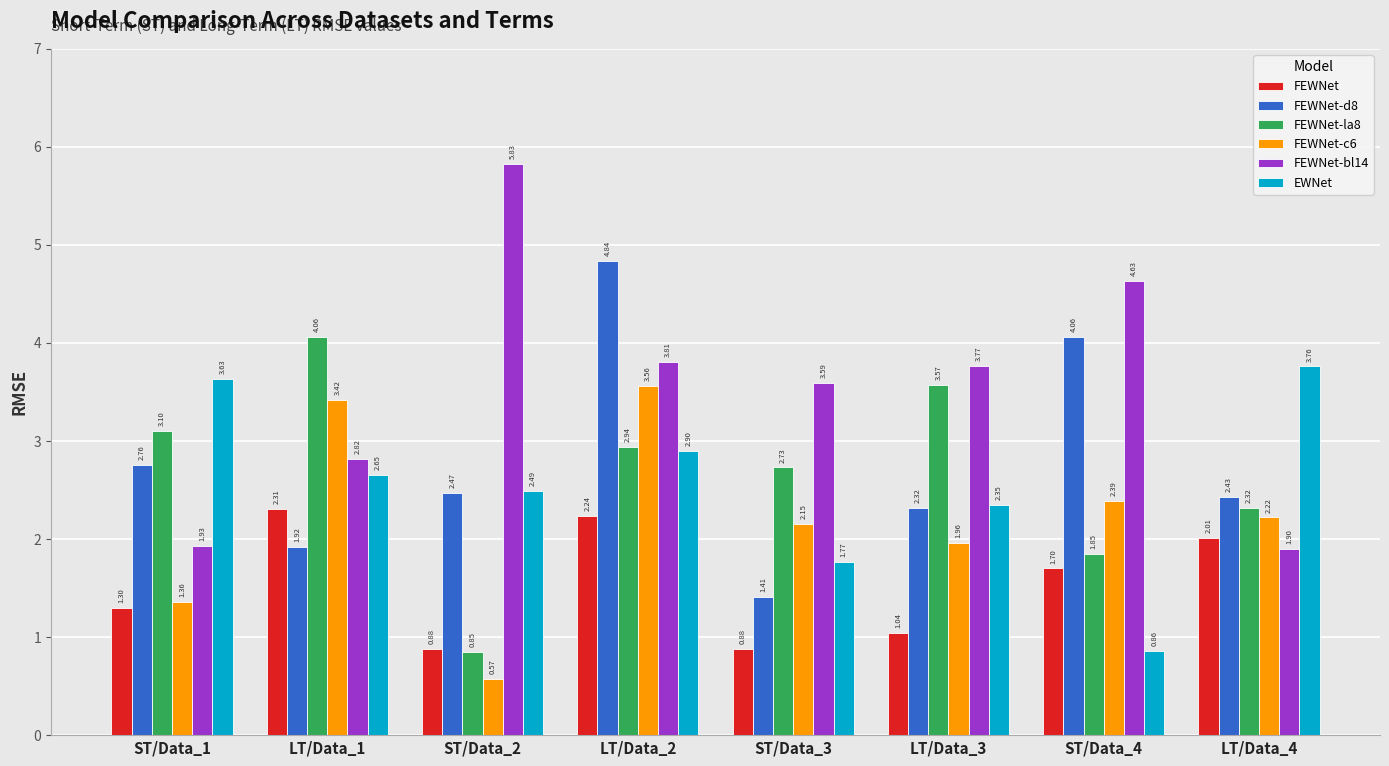

What is the total value across all series at ST/Data_4?

15.5